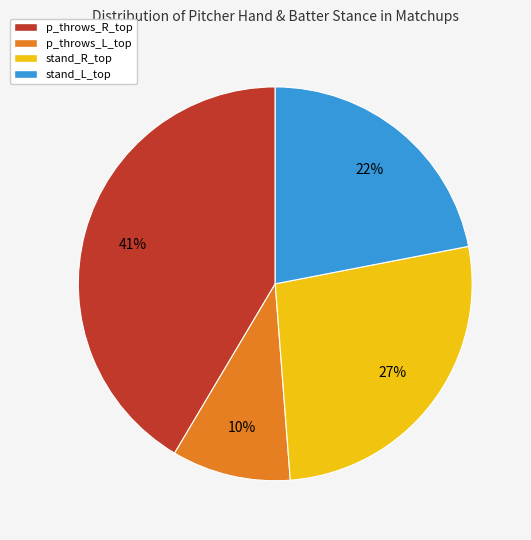

To the nearest percent, what is the average slice percentage?

25%